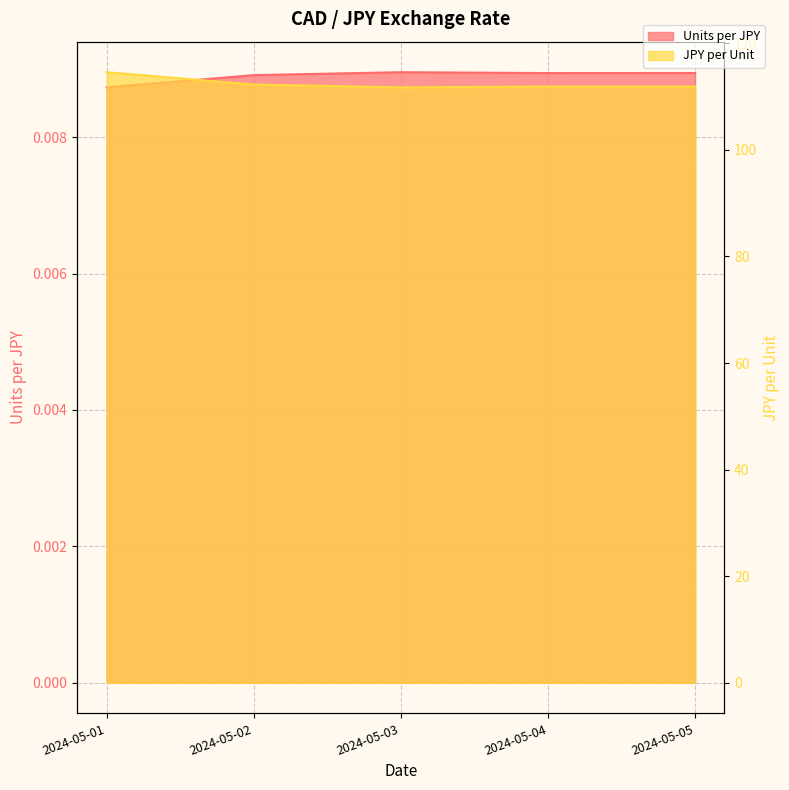

At which category does Units per JPY reach its first local peak?

2024-05-03